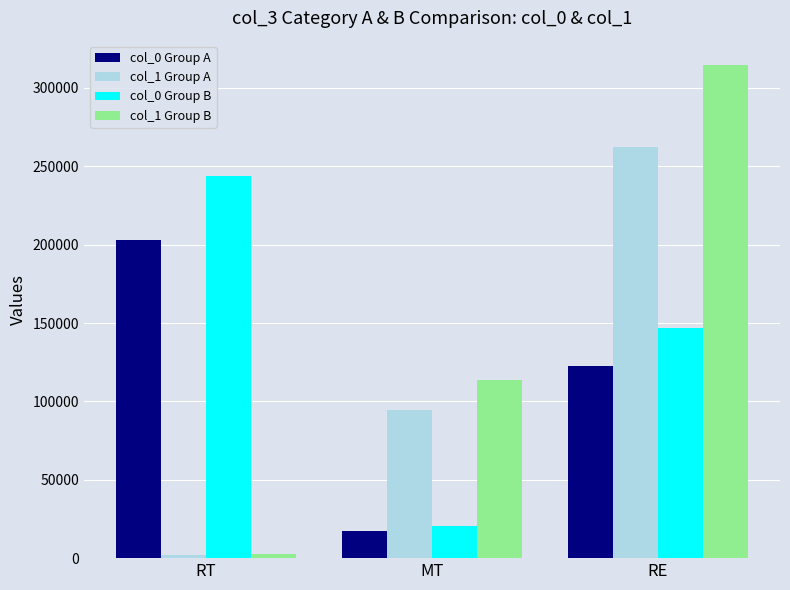

Reading left to right, list all the values displayed in this chart.

col_0 Group A: RT=202903.0	MT=17334.0	RE=122472.0
col_1 Group A: RT=2059.0	MT=94753.0	RE=261997.0
col_0 Group B: RT=243483.6	MT=20800.8	RE=146966.4
col_1 Group B: RT=2470.8	MT=113703.6	RE=314396.4